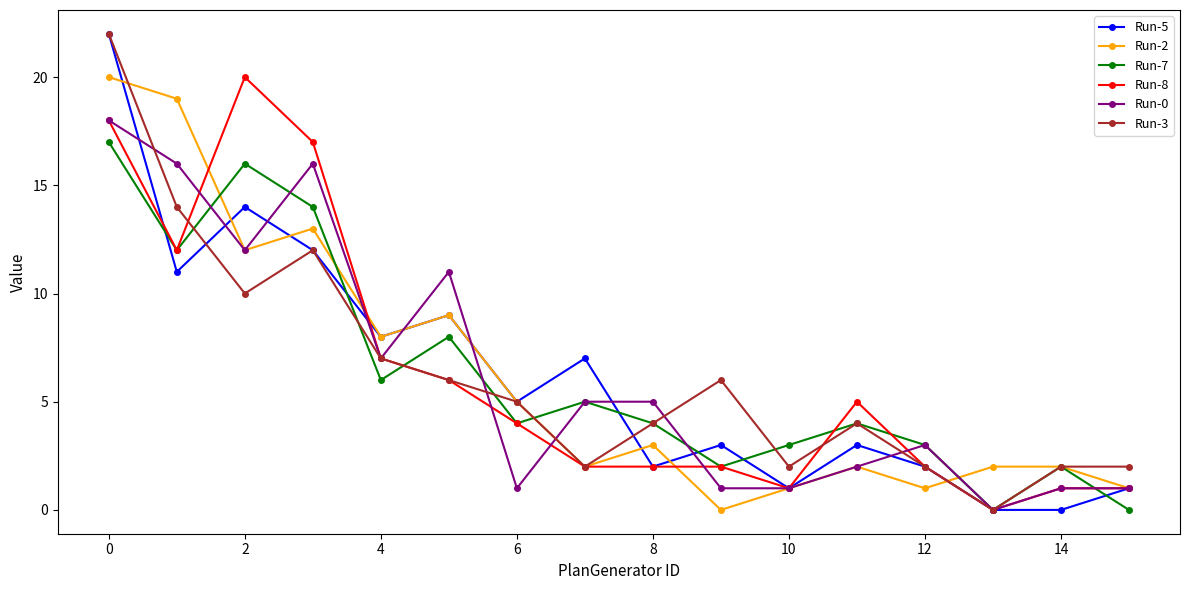

In Run-7, how many points are lower than both neighbors (excluding endpoints)?

5